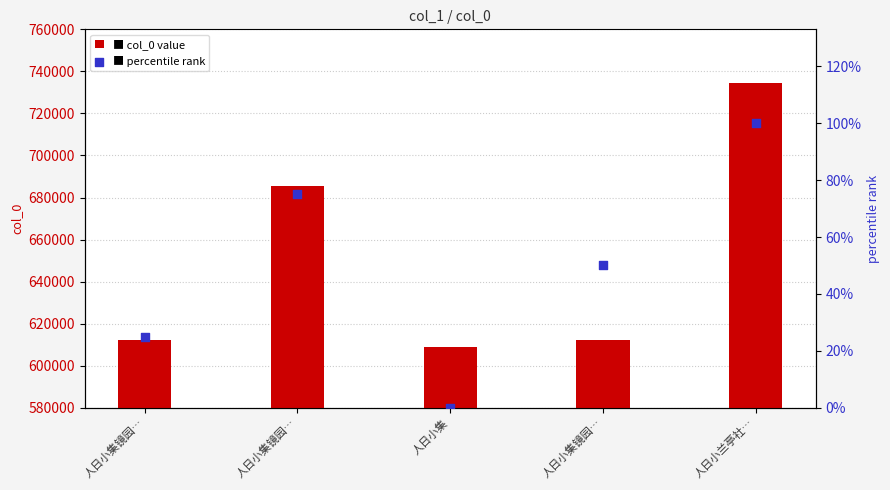

Which series has the largest total across all categories?

col_0